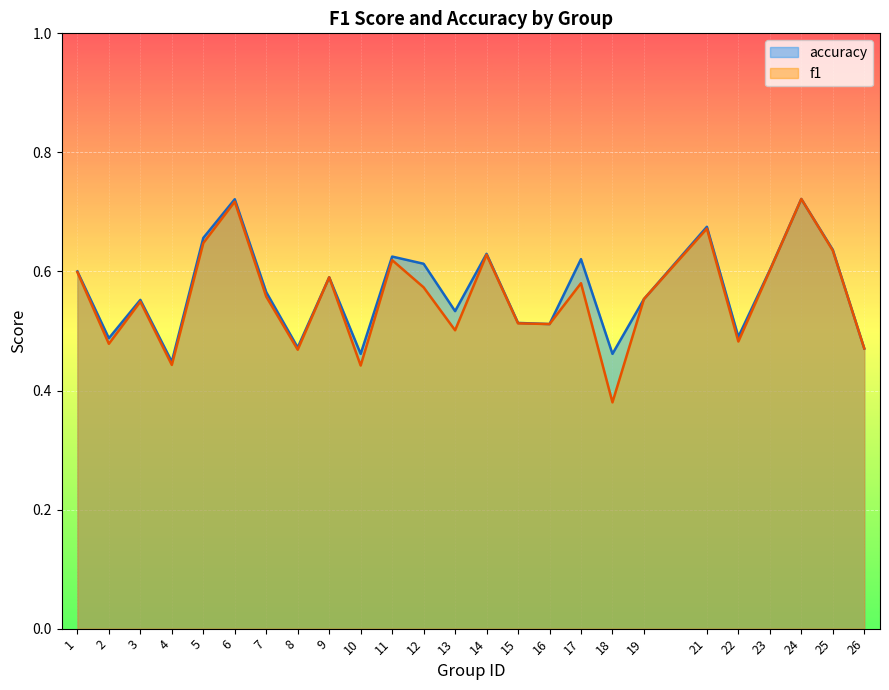

What is the difference between the maximum and second lowest values in the f1 series?

0.3